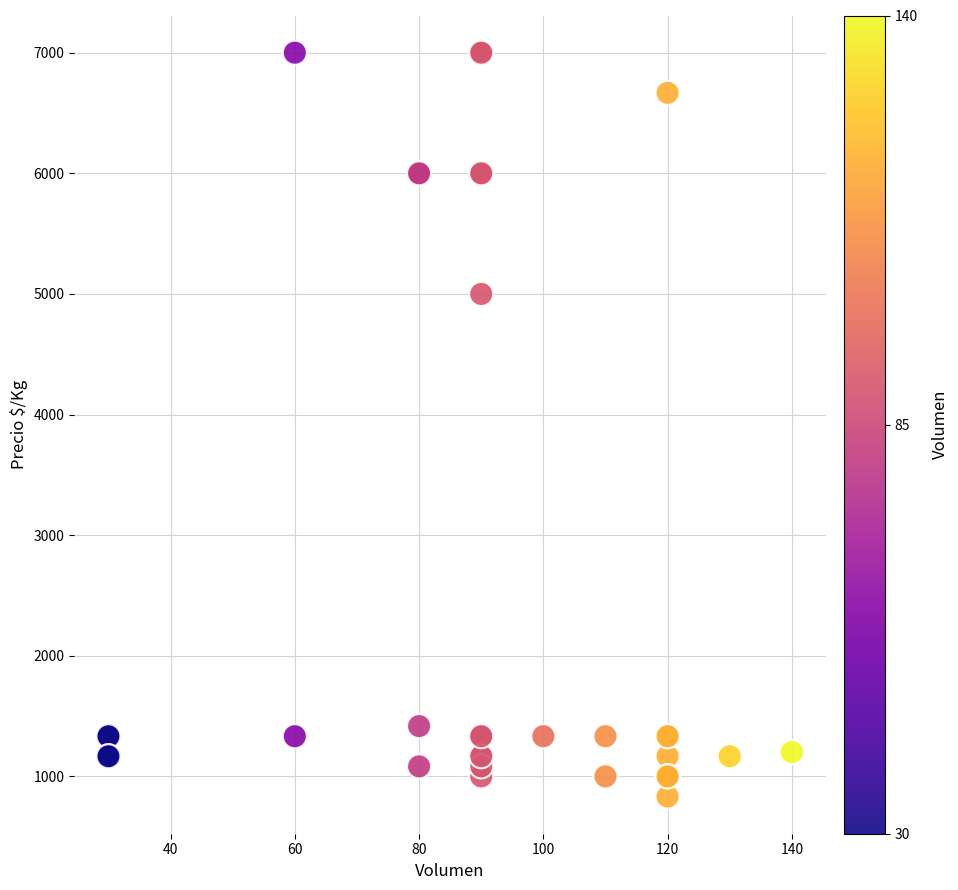

What Y value in the scatter plot is closest to 3916?

5000